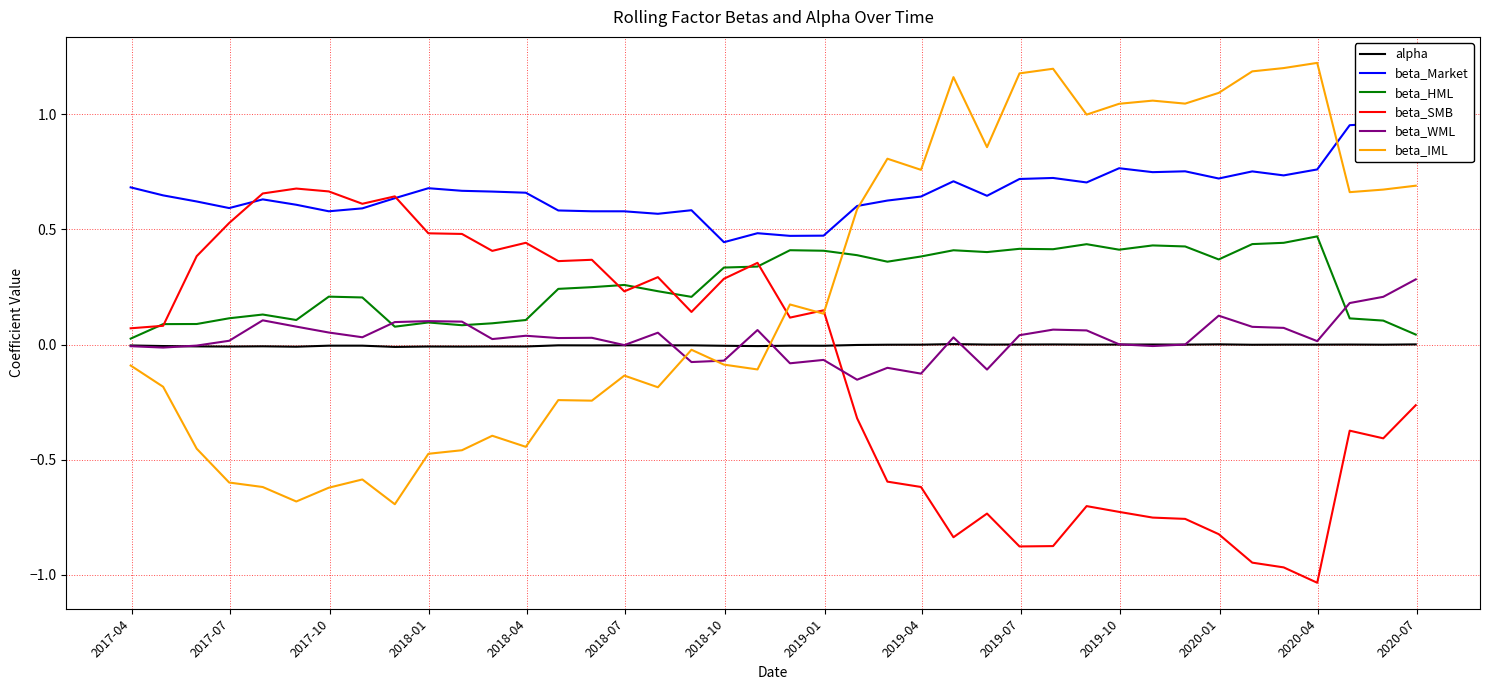

How many times do beta_WML and beta_HML cross each other?

3